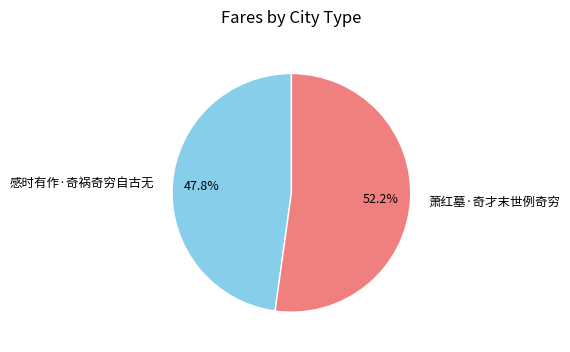

How many slices are in this pie chart?

2